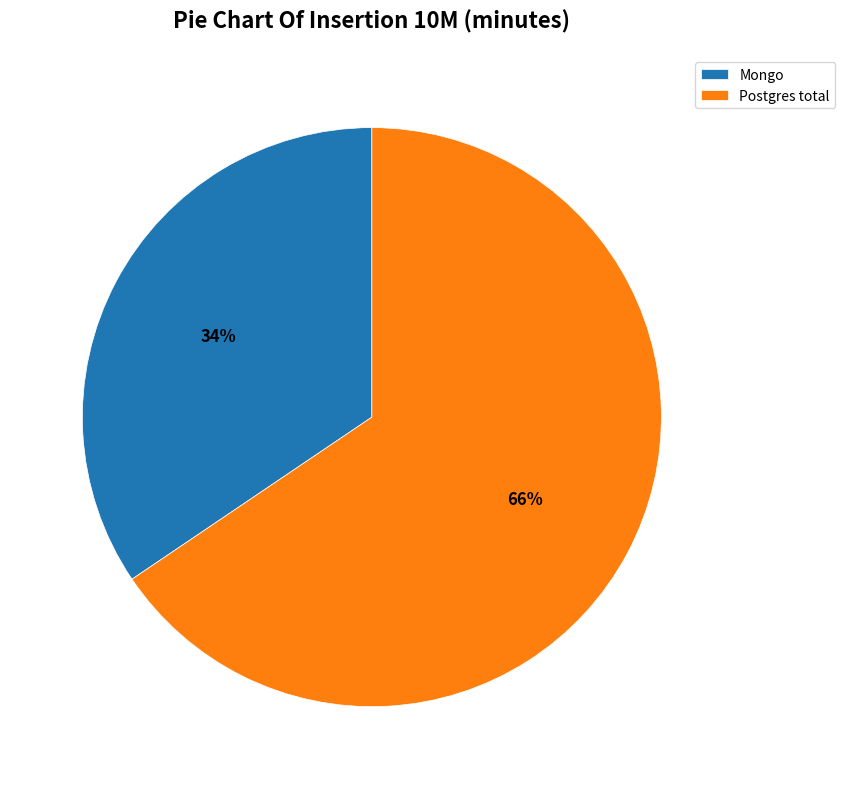

The Mongo slice represents 34% of the pie. True or false?

True